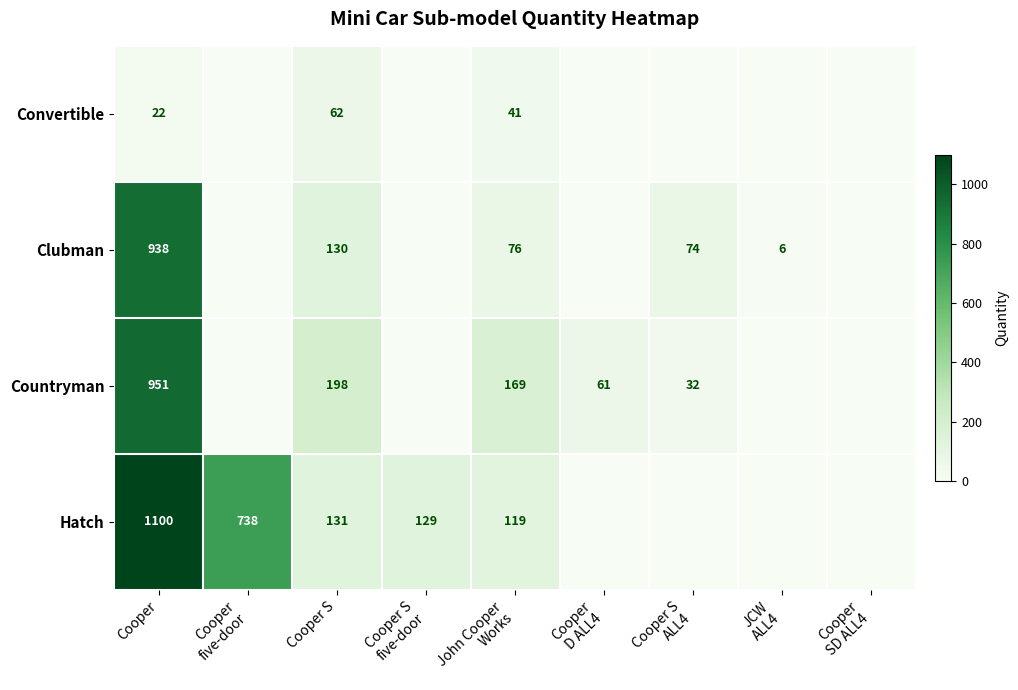

What is the total value across all series at Cooper?

3011